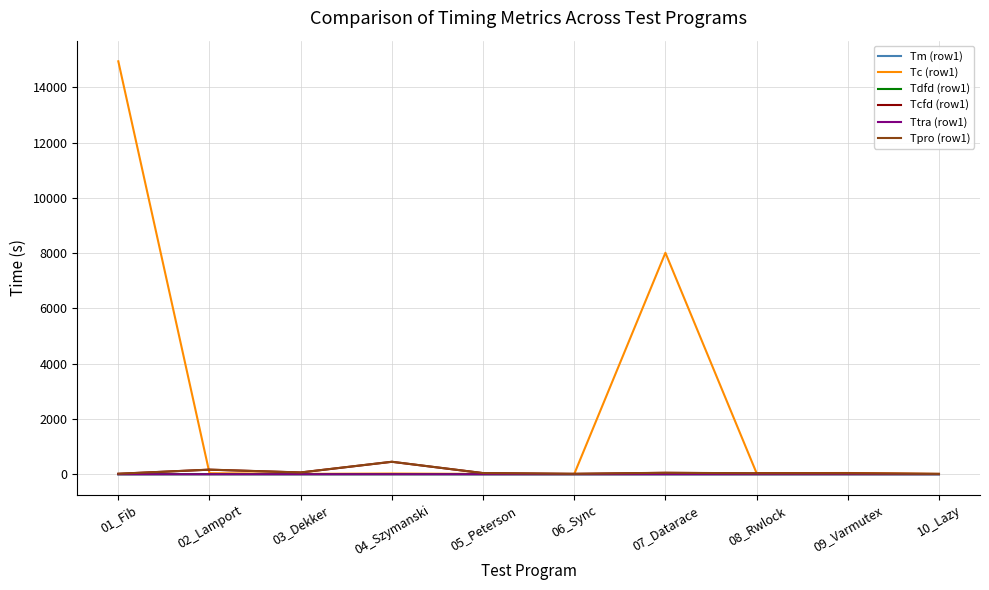

How many lines are shown in the chart?

6